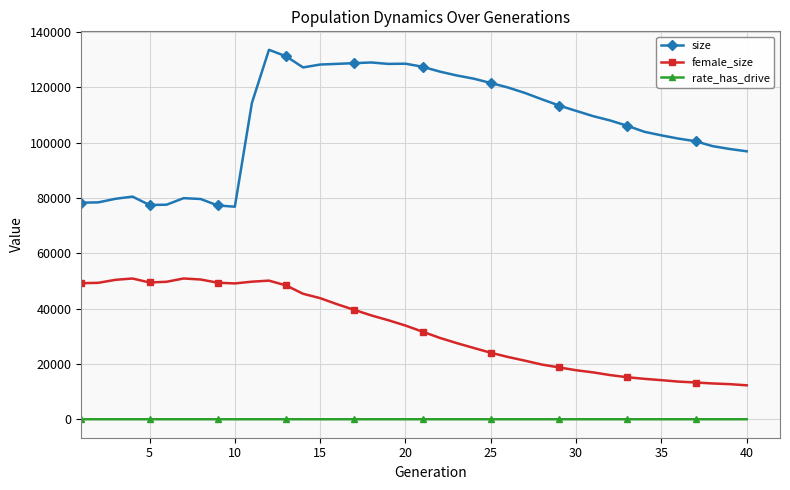

How many series are shown in this chart?

3